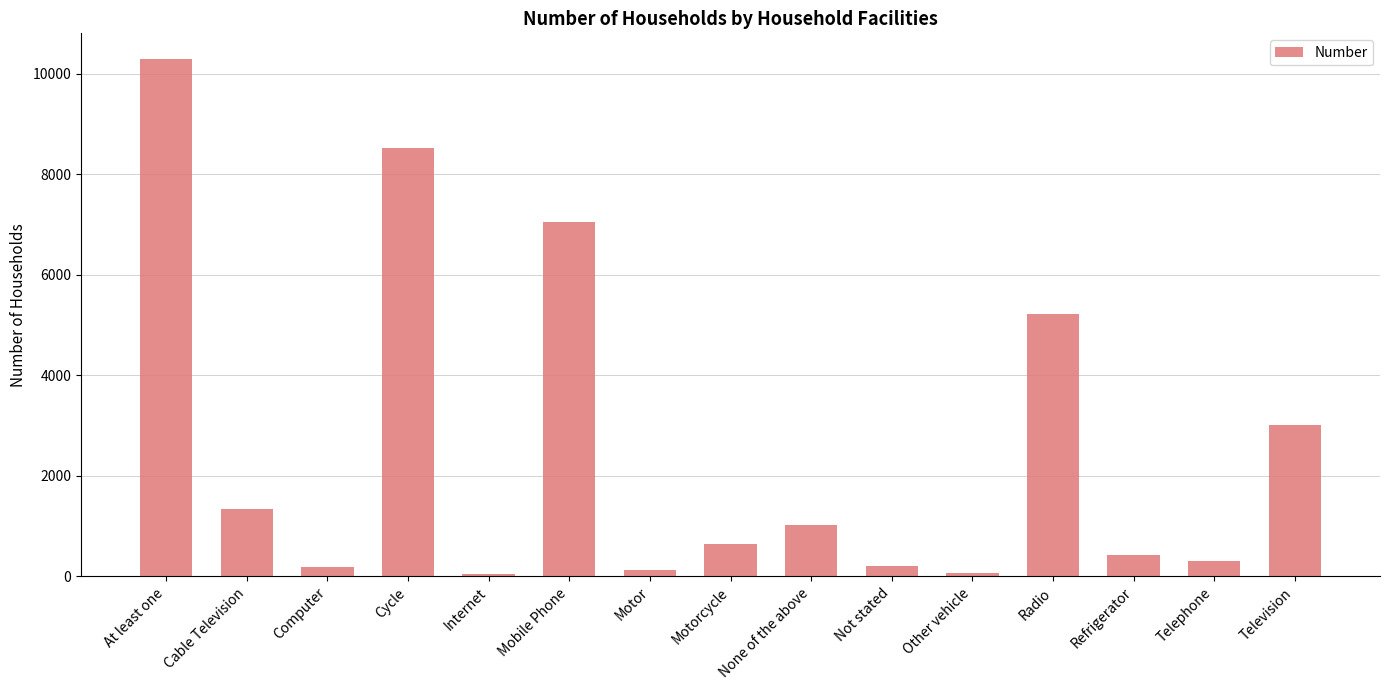

What is the greatest value displayed?

10287